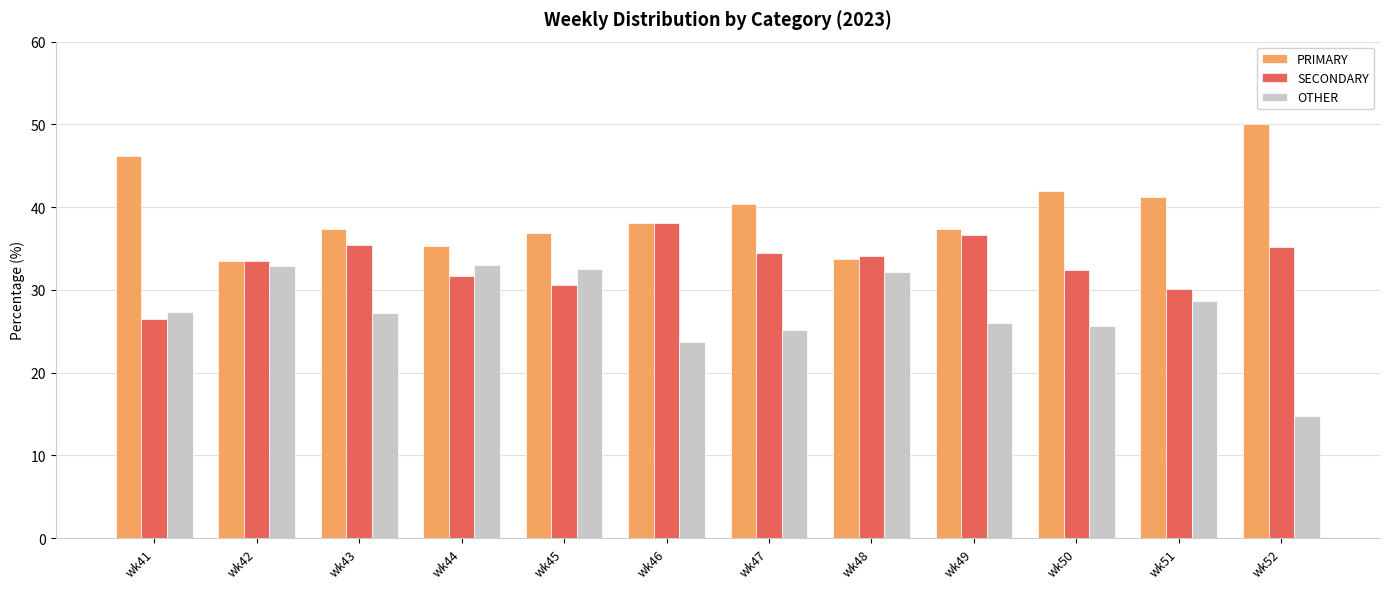

What value does the OTHER series have at wk48?

32.2